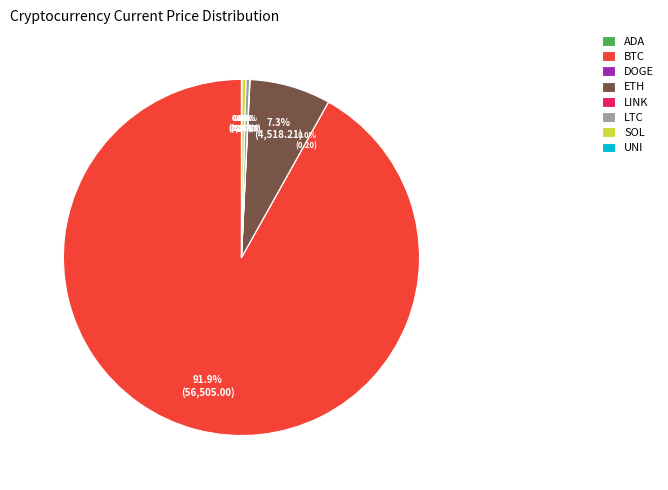

Which slice is the largest?

BTC